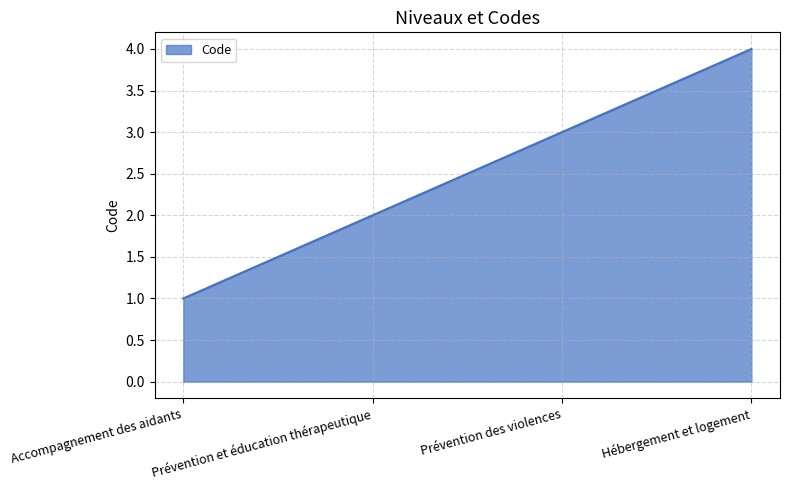

Between Prévention et éducation thérapeutique and Accompagnement des aidants, which is larger?

Prévention et éducation thérapeutique